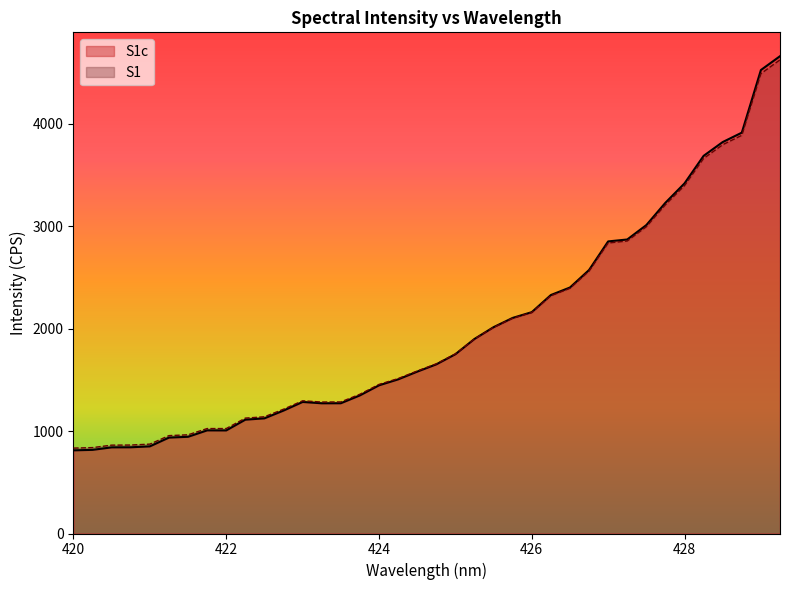

Rank the series at 420.75 from lowest to highest value.

S1c, S1